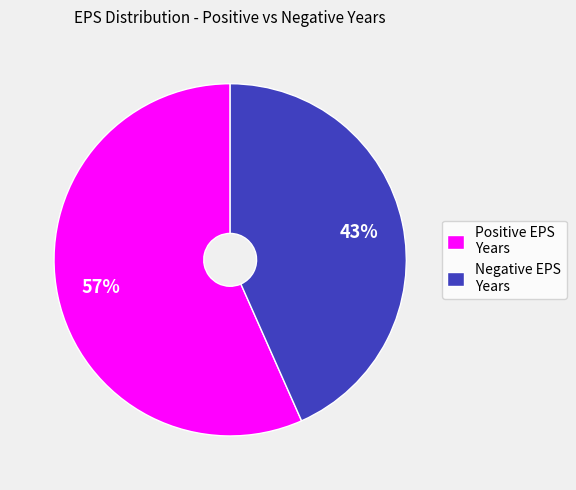

How many segments does this pie chart have?

2